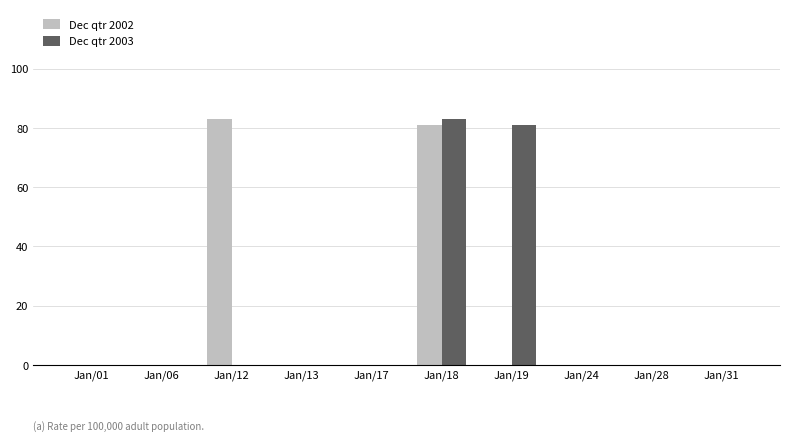

Reading left to right, list all the values displayed in this chart.

Dec qtr 2002: 0	0	83	0	0	81	0	0	0	0
Dec qtr 2003: 0	0	0	0	0	83	81	0	0	0